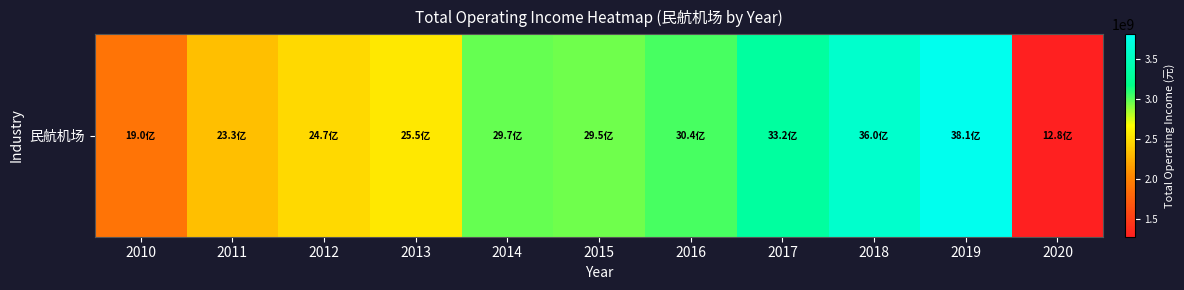

Is it true that the value at 2018 is 947000950.2?

False